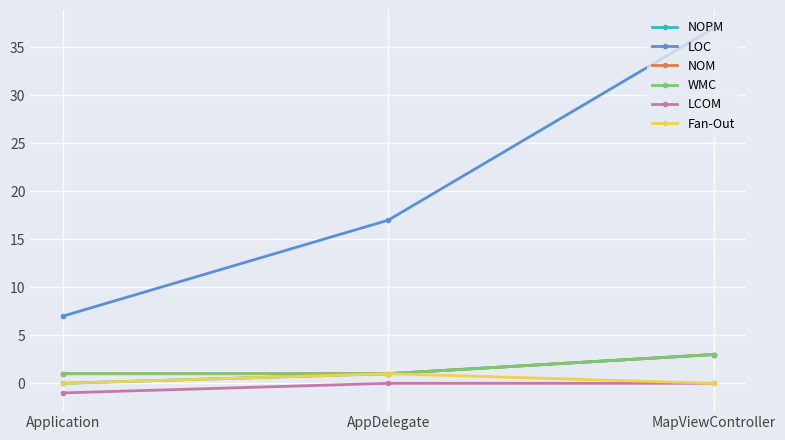

Which category has the highest value in the Fan-Out series?

AppDelegate